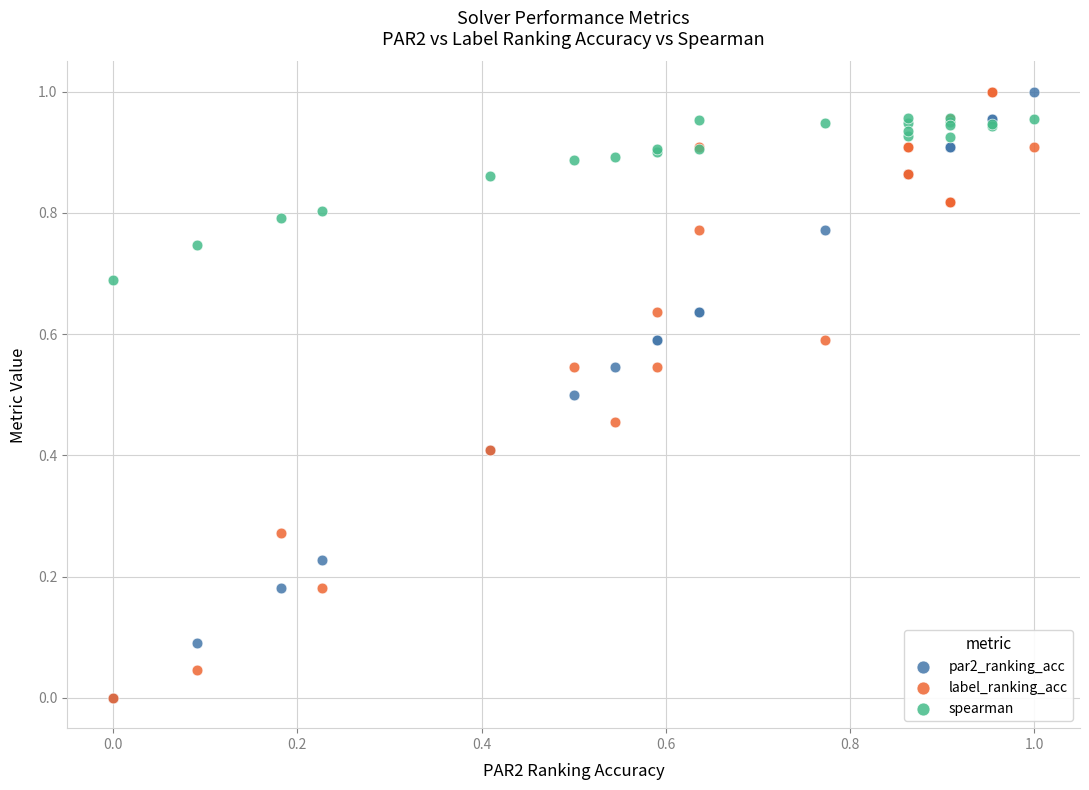

What are all the series names shown in the legend?

par2_ranking_acc, label_ranking_acc, spearman